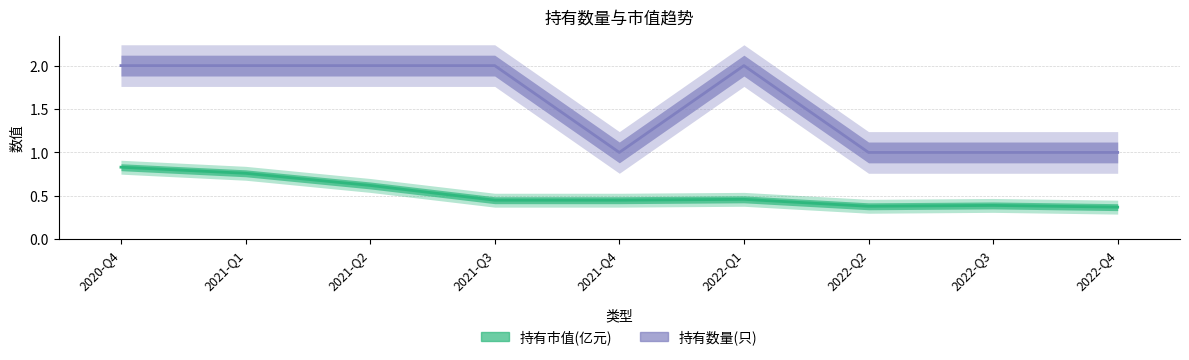

List the series in order of their peak value, lowest first.

持有市值(亿元), 持有数量(只)